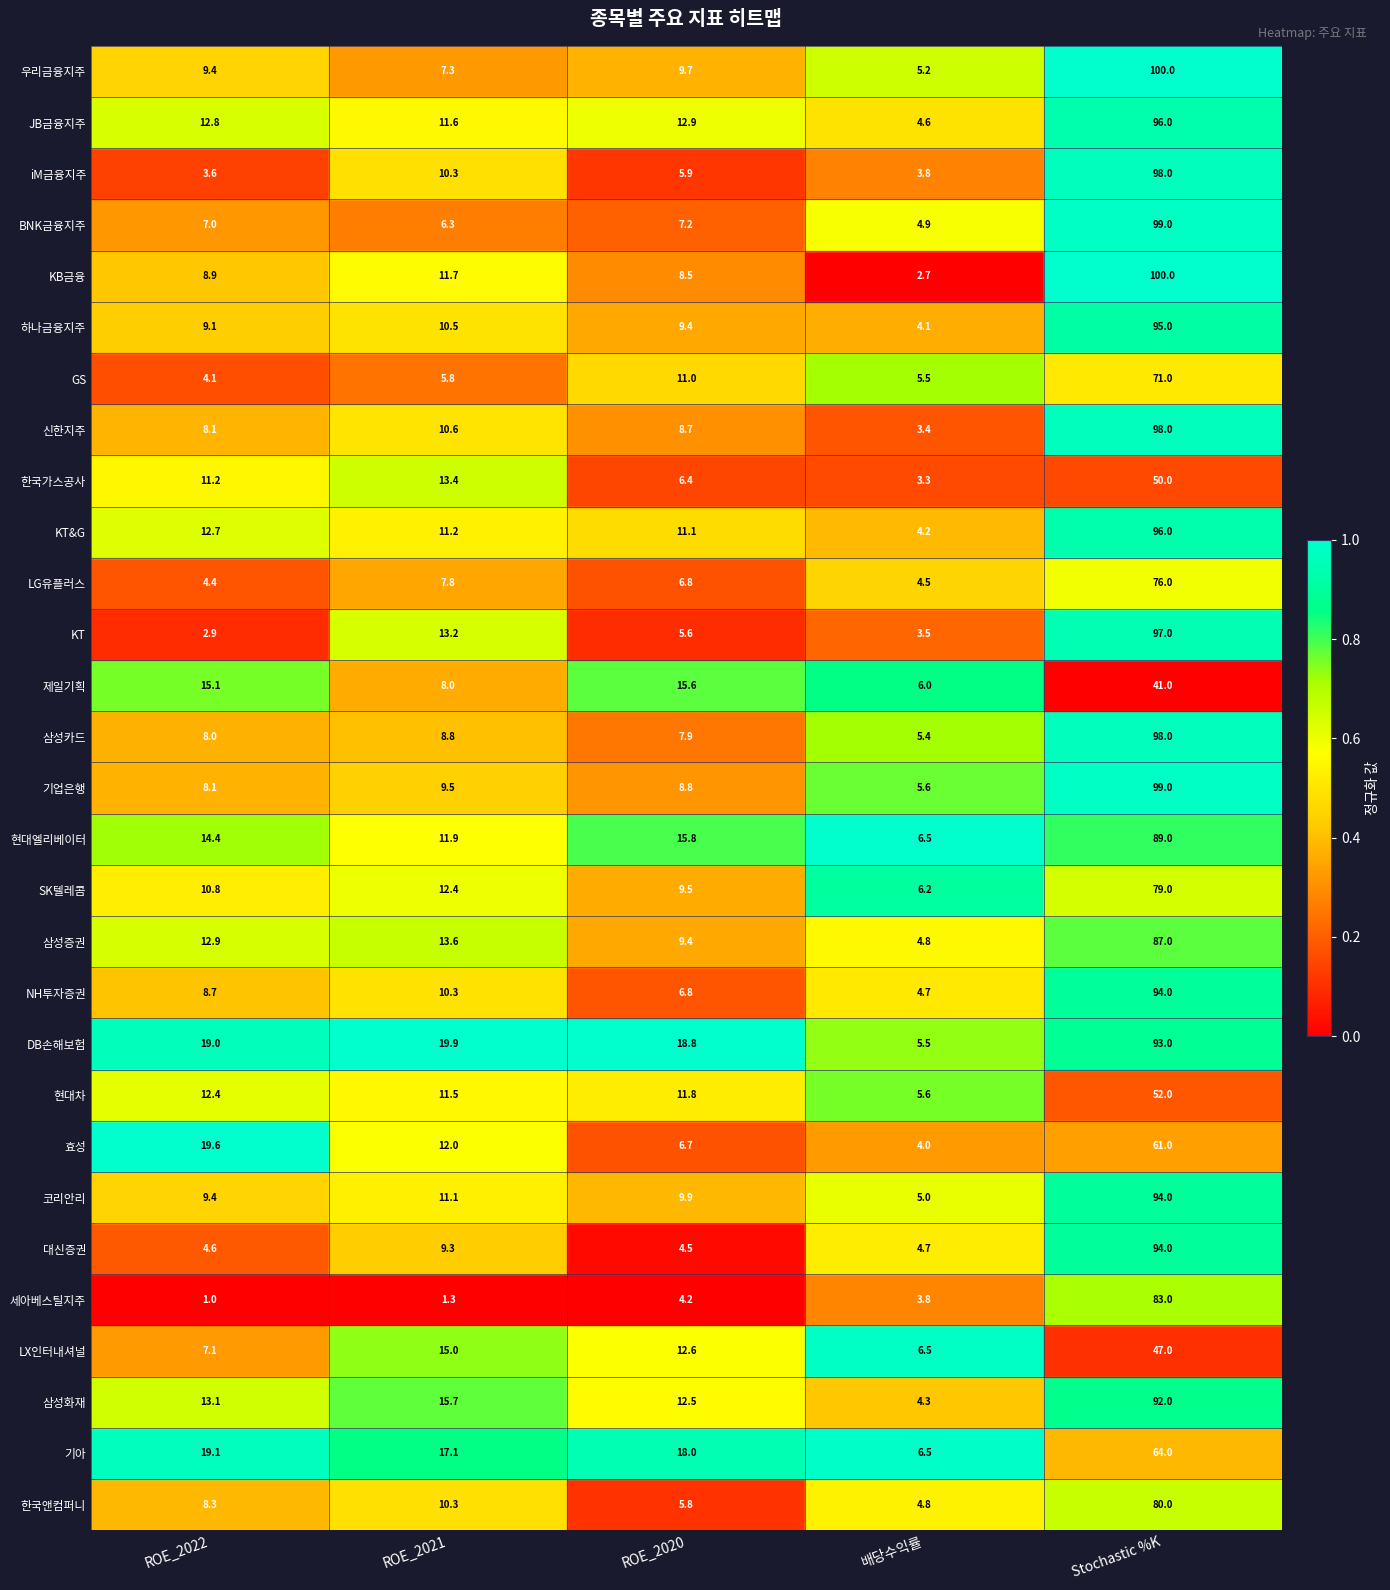

Which series has the widest spread of values?

KB금융